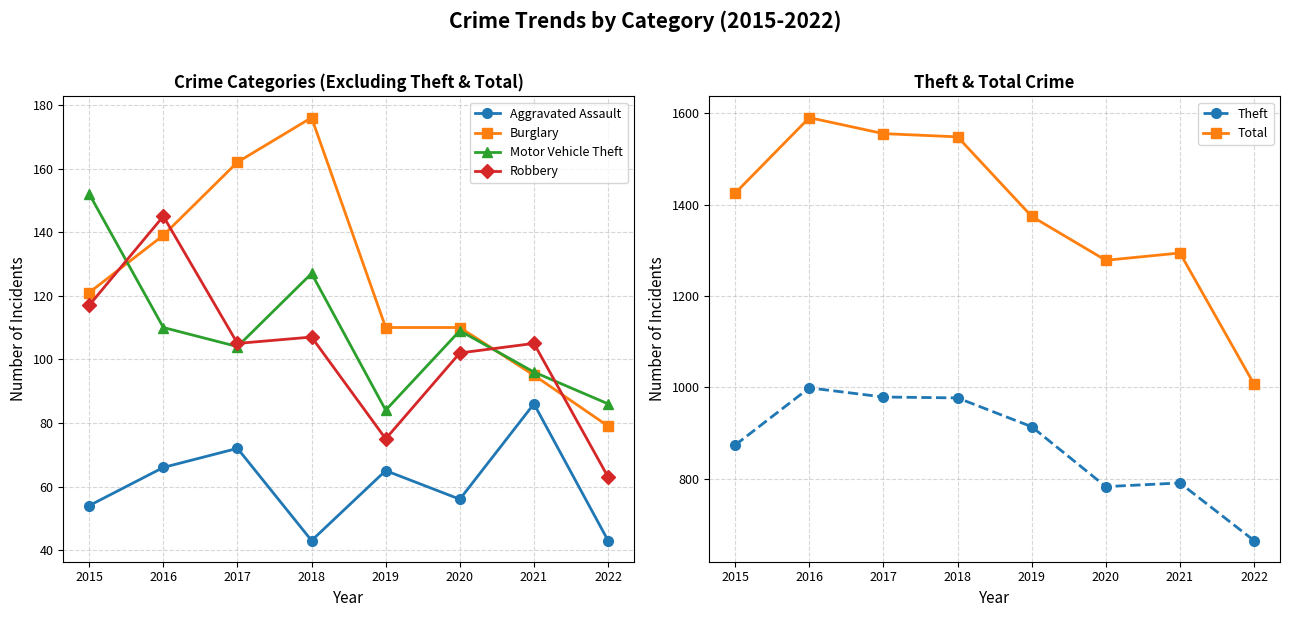

True or false: Robbery has a value of 105 at 2017.

True